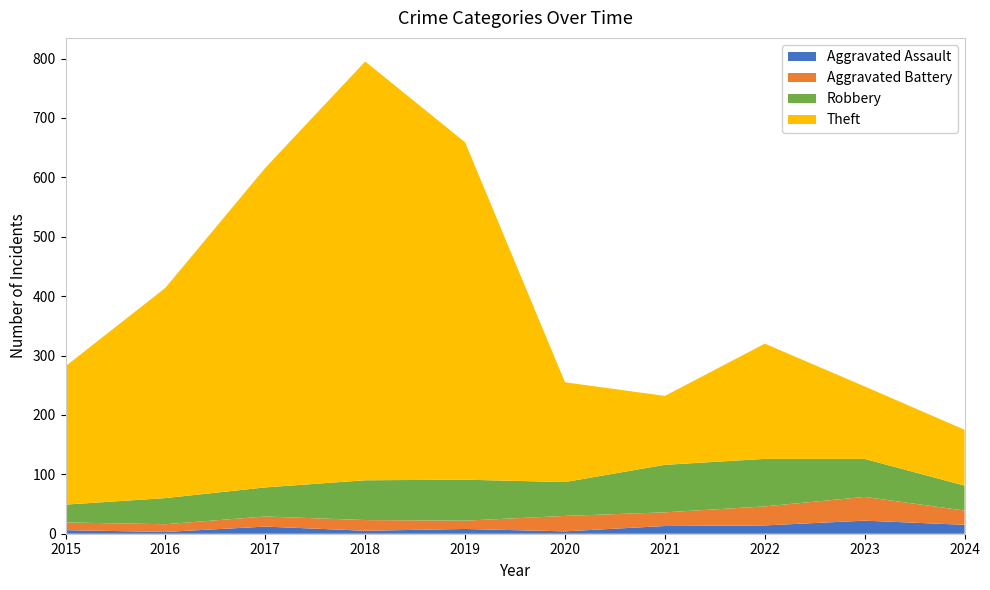

Reading right to left, transcribe all the data shown in this chart.

Aggravated Assault: 15	22	14	13	4	8	5	12	3	6
Aggravated Battery: 24	40	32	23	26	14	18	17	13	13
Robbery: 42	64	80	80	57	69	67	49	44	30
Theft: 94	122	194	116	168	568	705	538	354	233